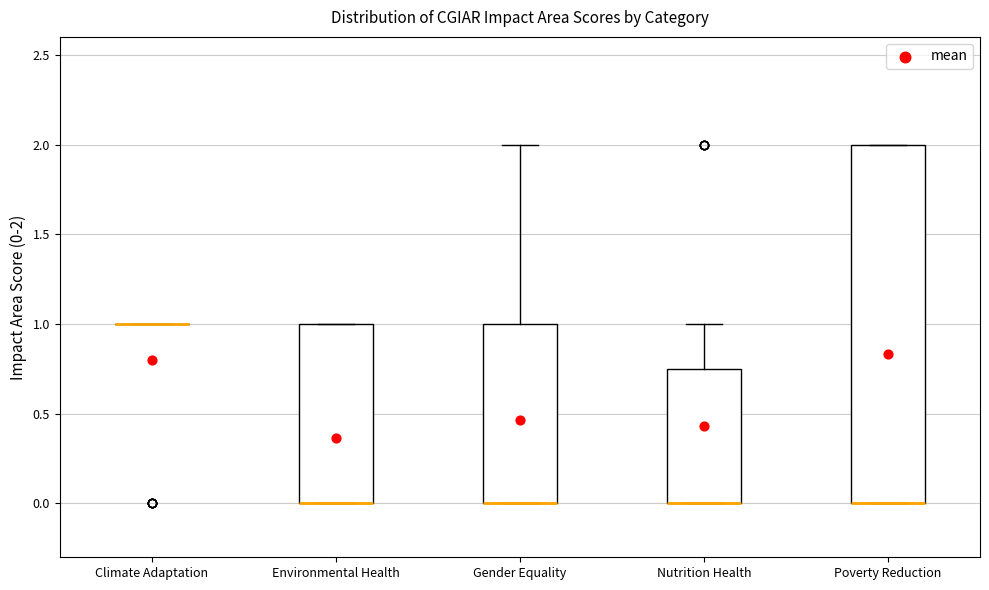

Comparing the boxes themselves (not the whiskers), which one is the tallest?

Poverty Reduction